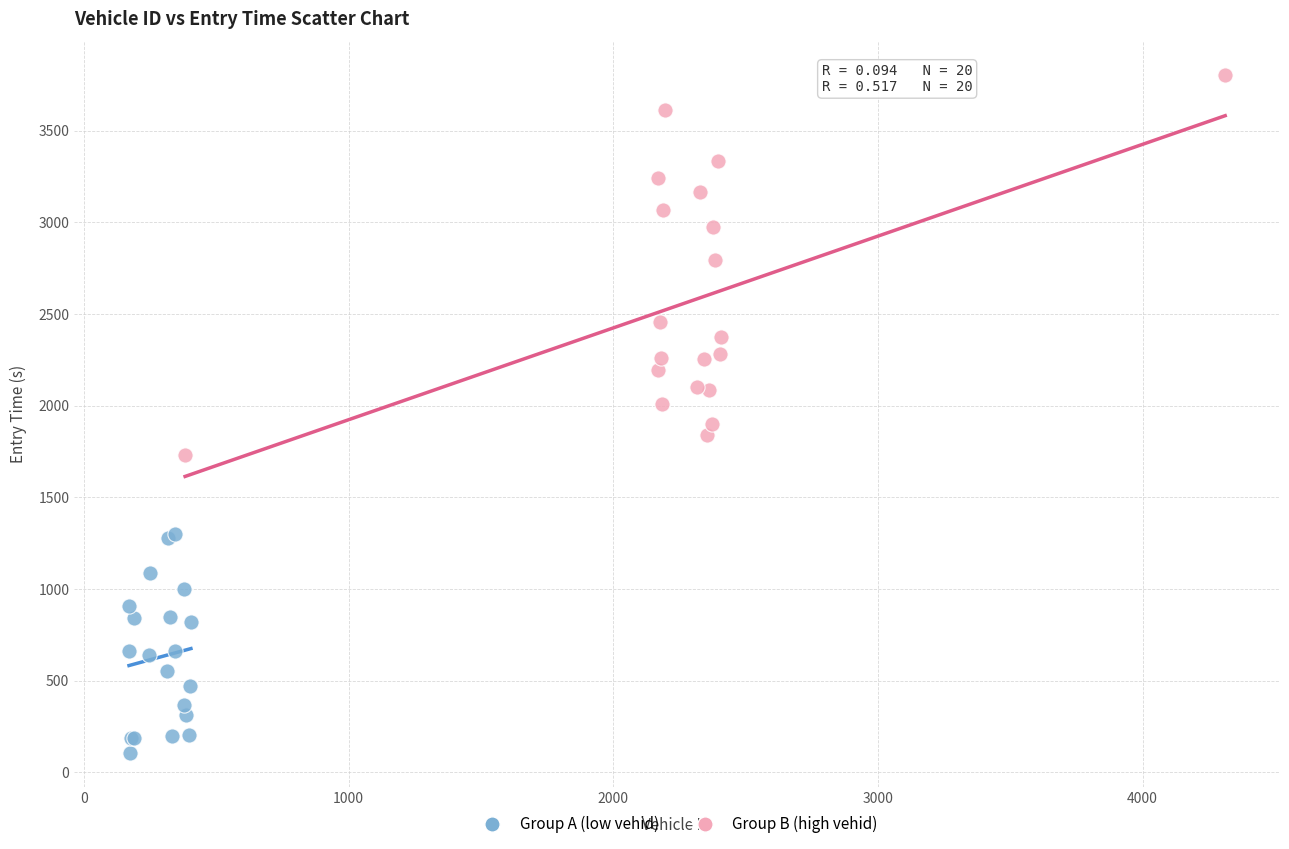

Which series contains the lowest Y value?

Group A (low vehid)